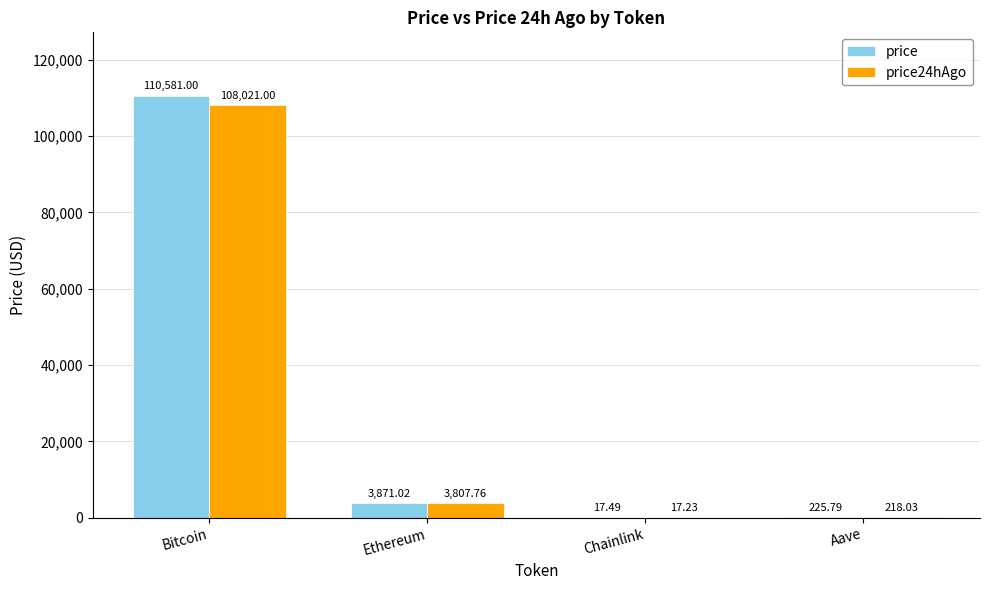

Which label corresponds to the largest value in the chart?

Bitcoin